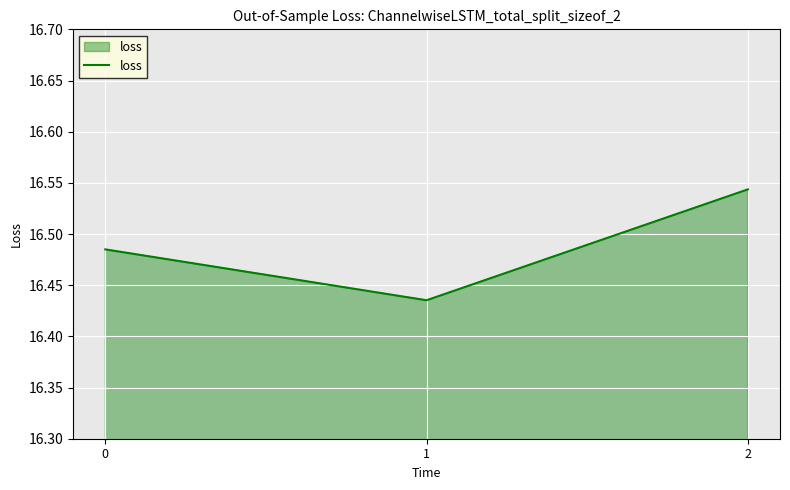

At which label is the value closest to 16?

1